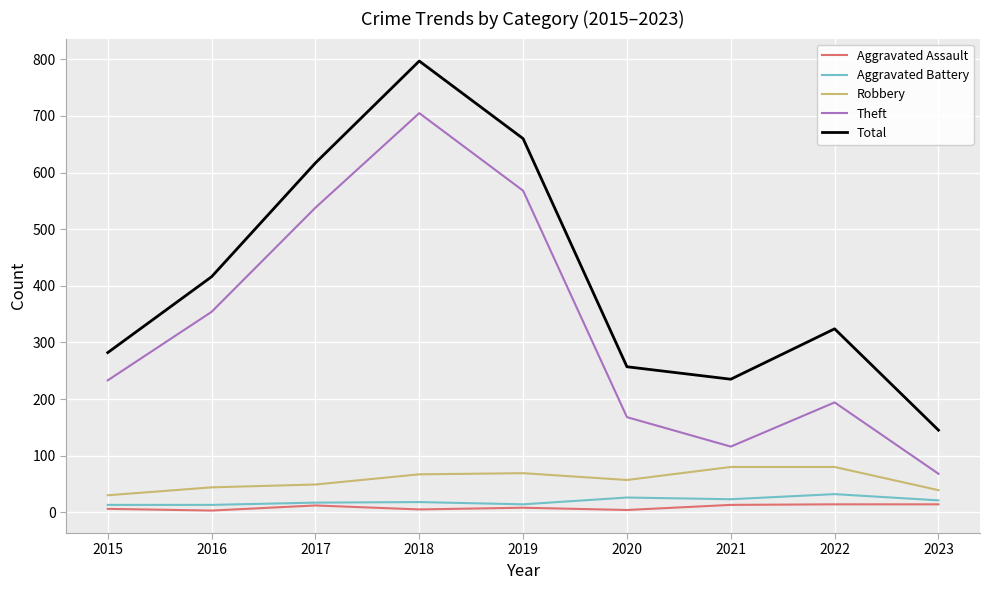

What is the difference between the second highest and minimum values in the Theft series?

500